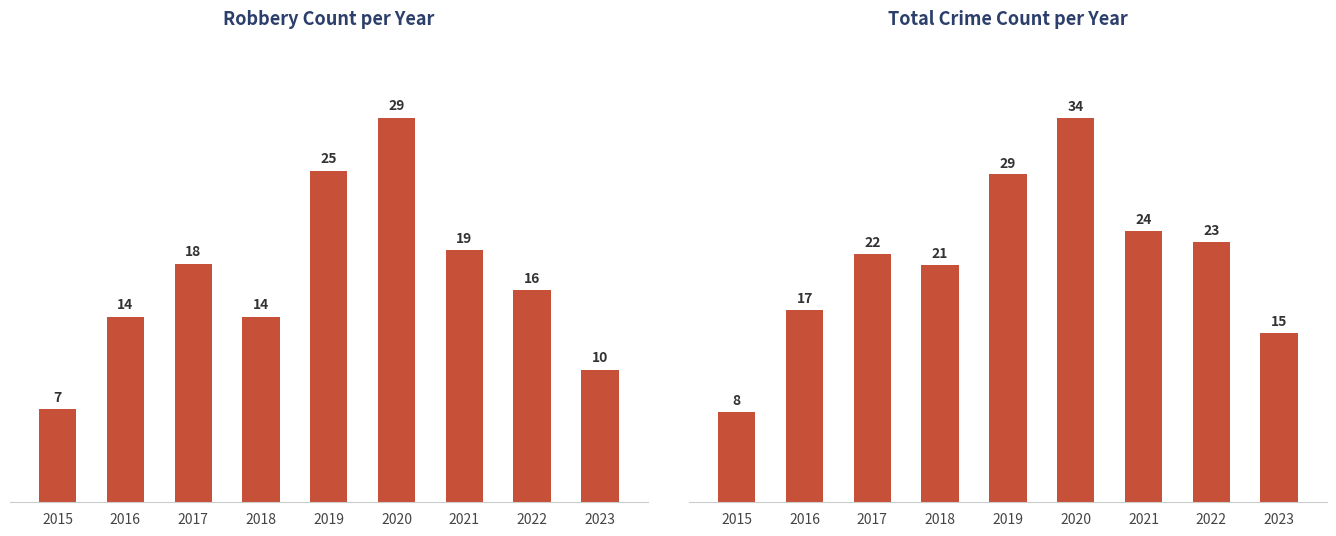

What is the total value across all series at 2016?

31